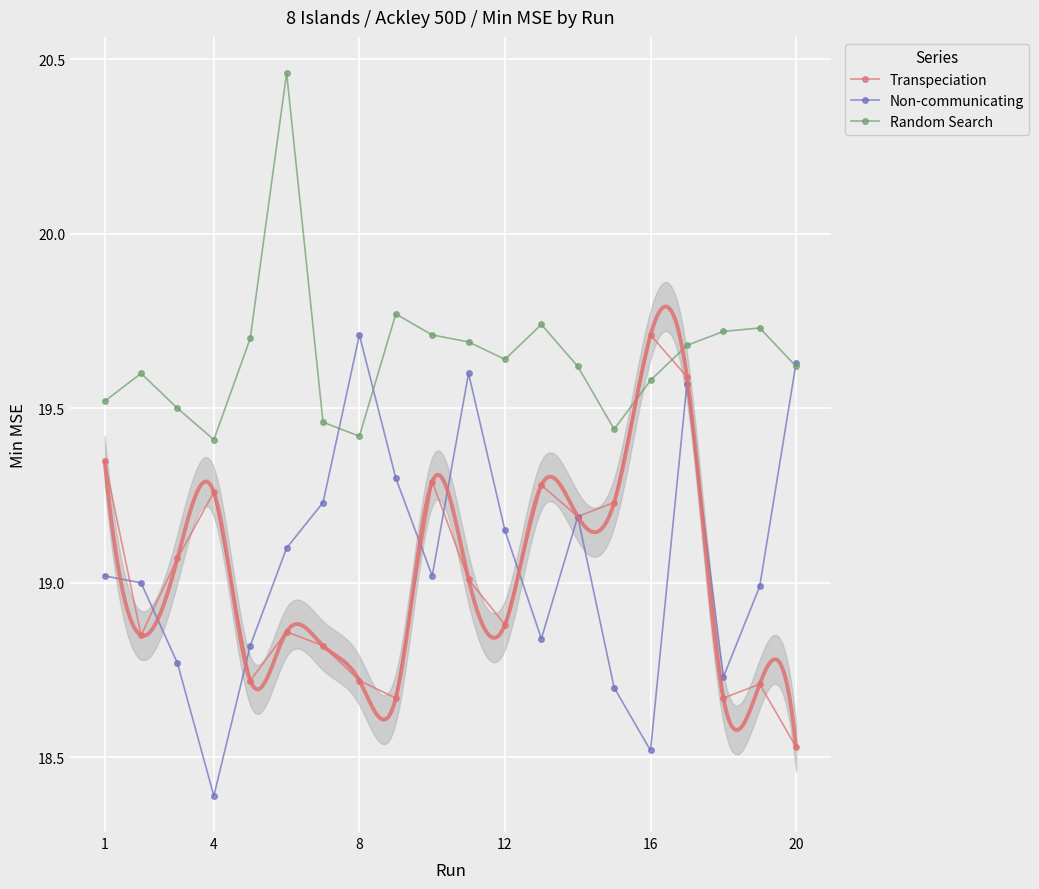

True or false: Random Search has more than 2 interior local peaks.

True